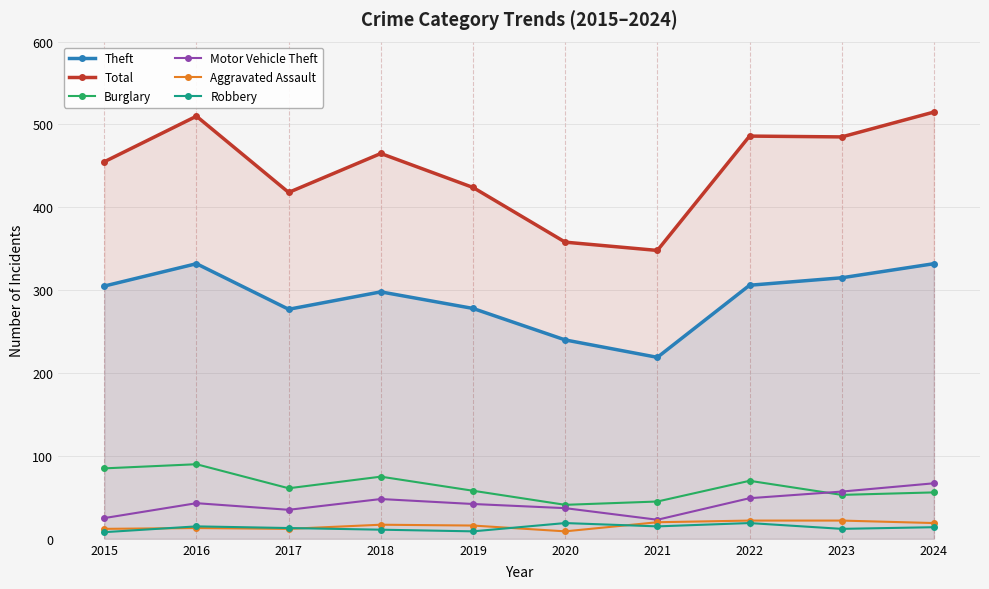

True or false: Aggravated Assault has more than 1 points higher than both neighbors.

True